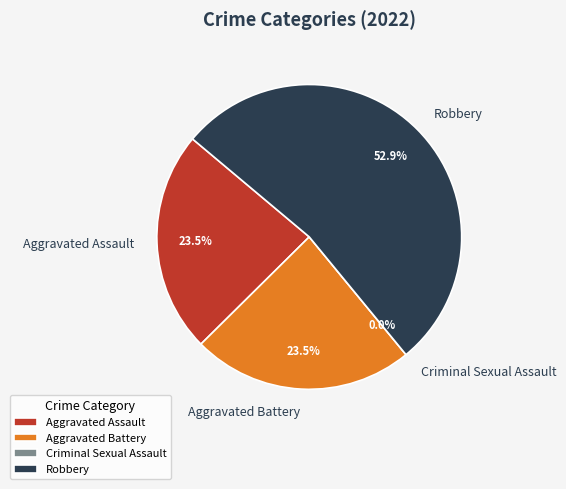

What is the majority slice?

Robbery